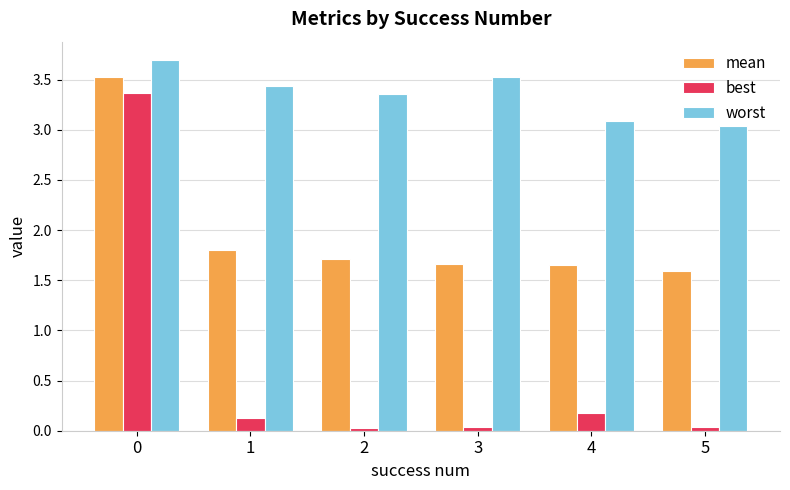

Is the value of worst at 3 greater than the value of mean at 4?

Yes